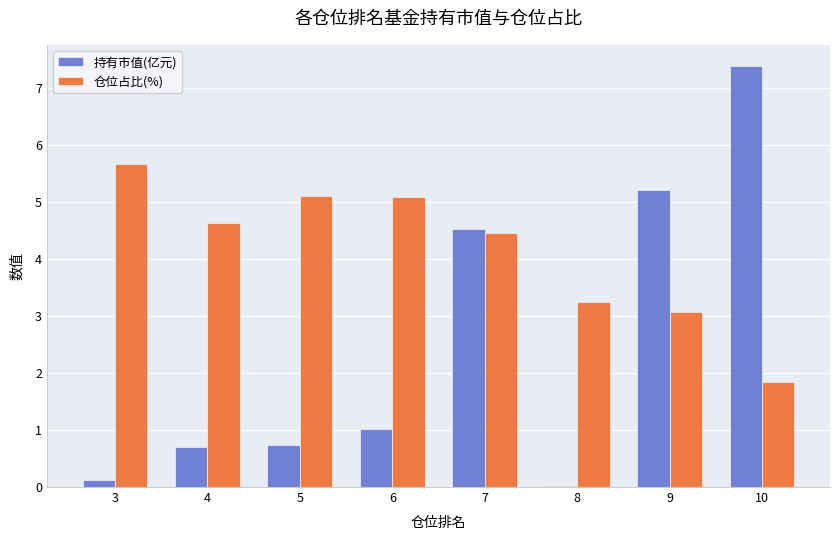

True or false: 持有市值(亿元) has a value of 1.2 at 5.

False